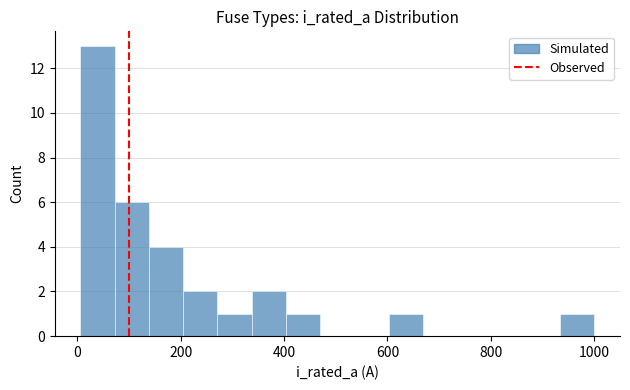

Around what value on the x-axis is the tallest bar? Give the approximate position of its centre, as read against the axis.

40